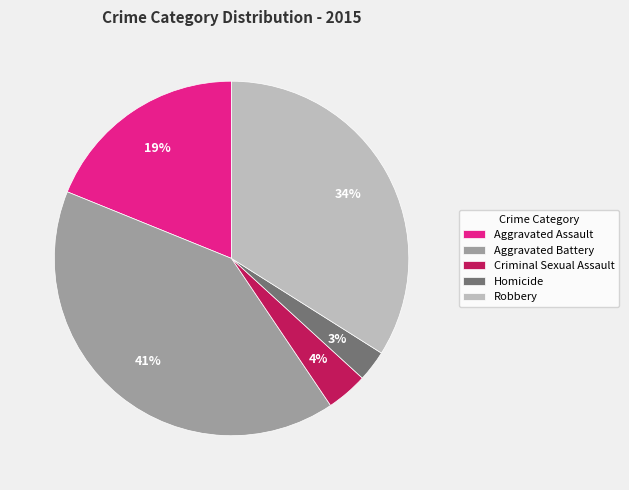

How many slices are in this pie chart?

5